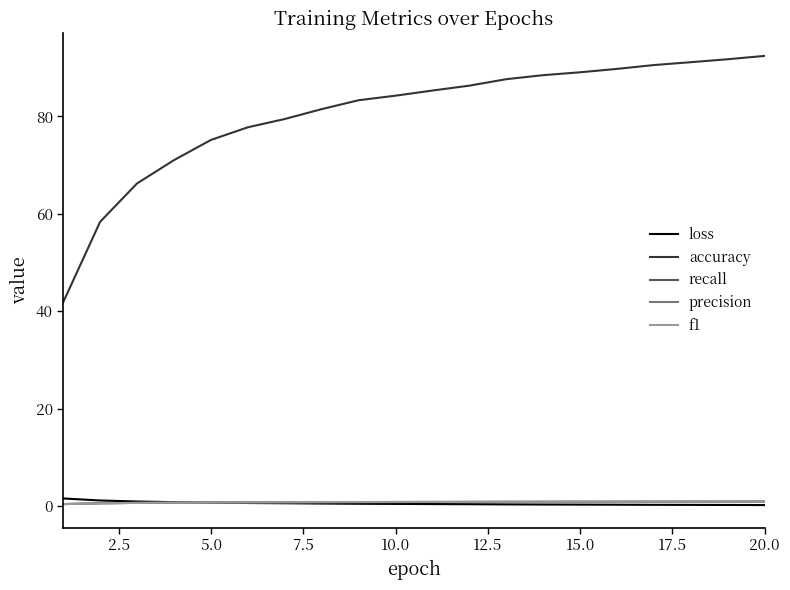

How many lines are shown in the chart?

5